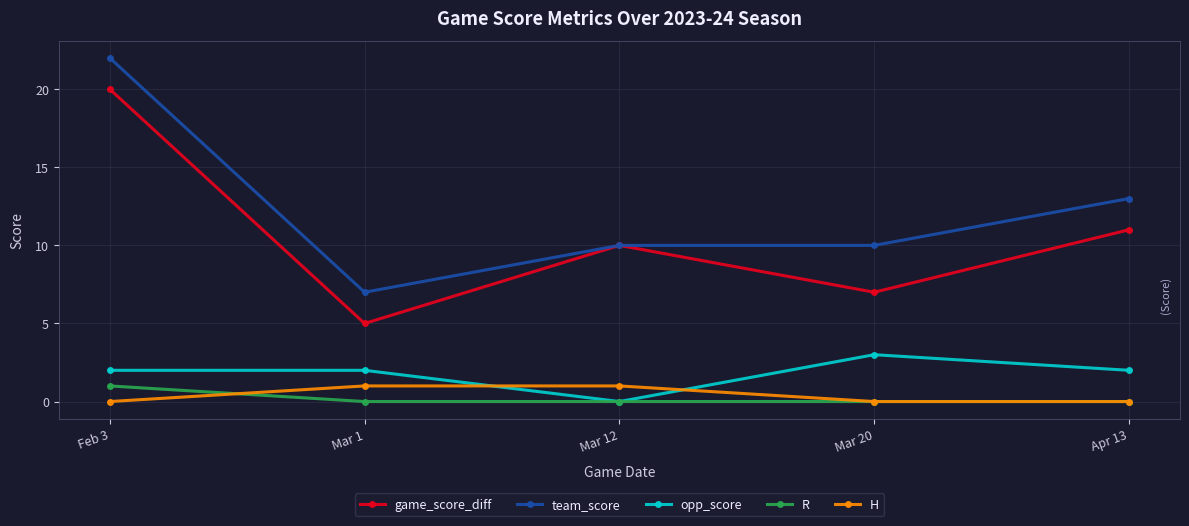

Which label corresponds to the largest value in the chart?

Feb 3